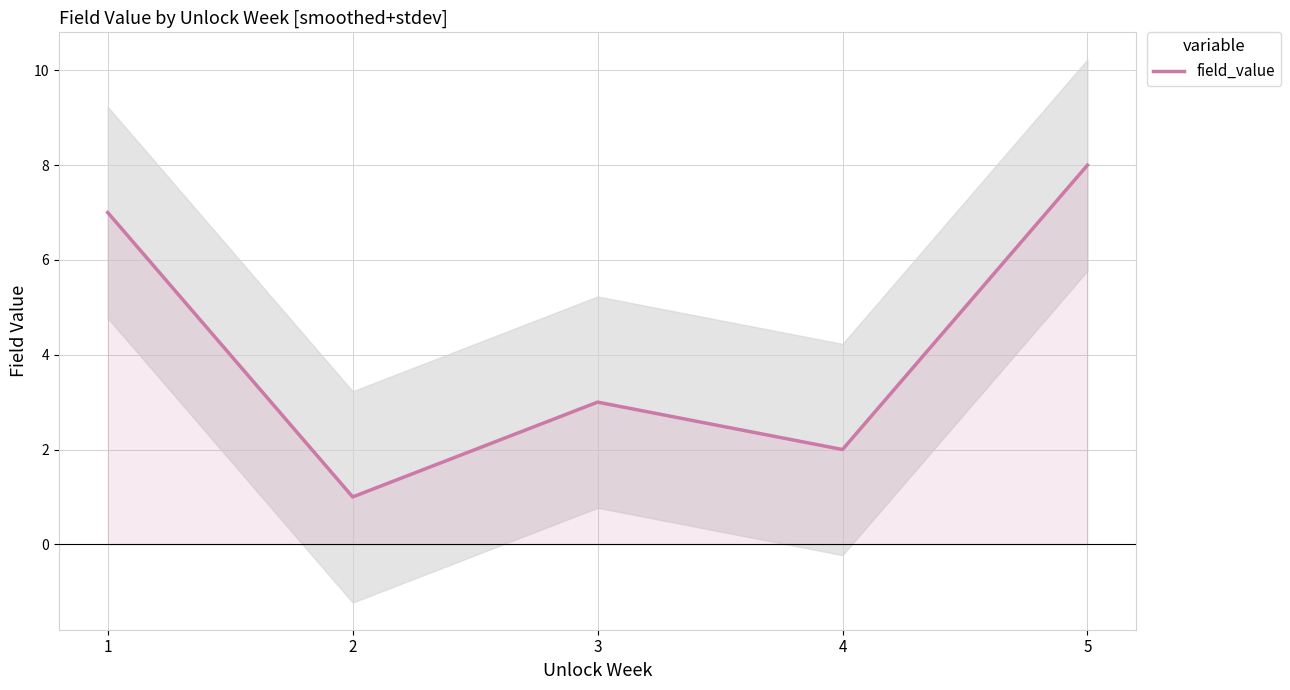

What is the average value?

4